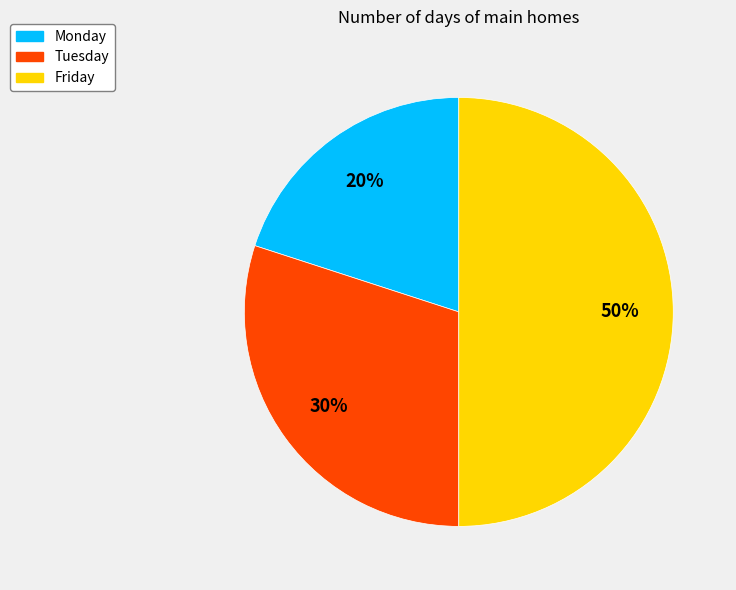

To the nearest percent, what percentage of the pie is Tuesday?

30%